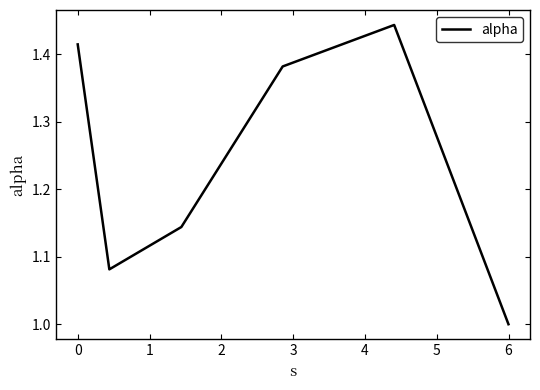

What is the minimum value shown in the chart?

1.0